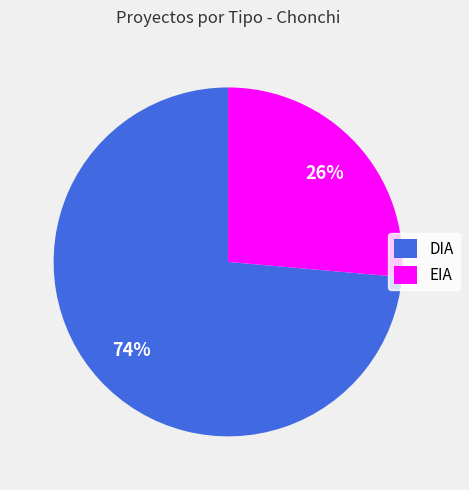

Count the number of slices in the pie.

2